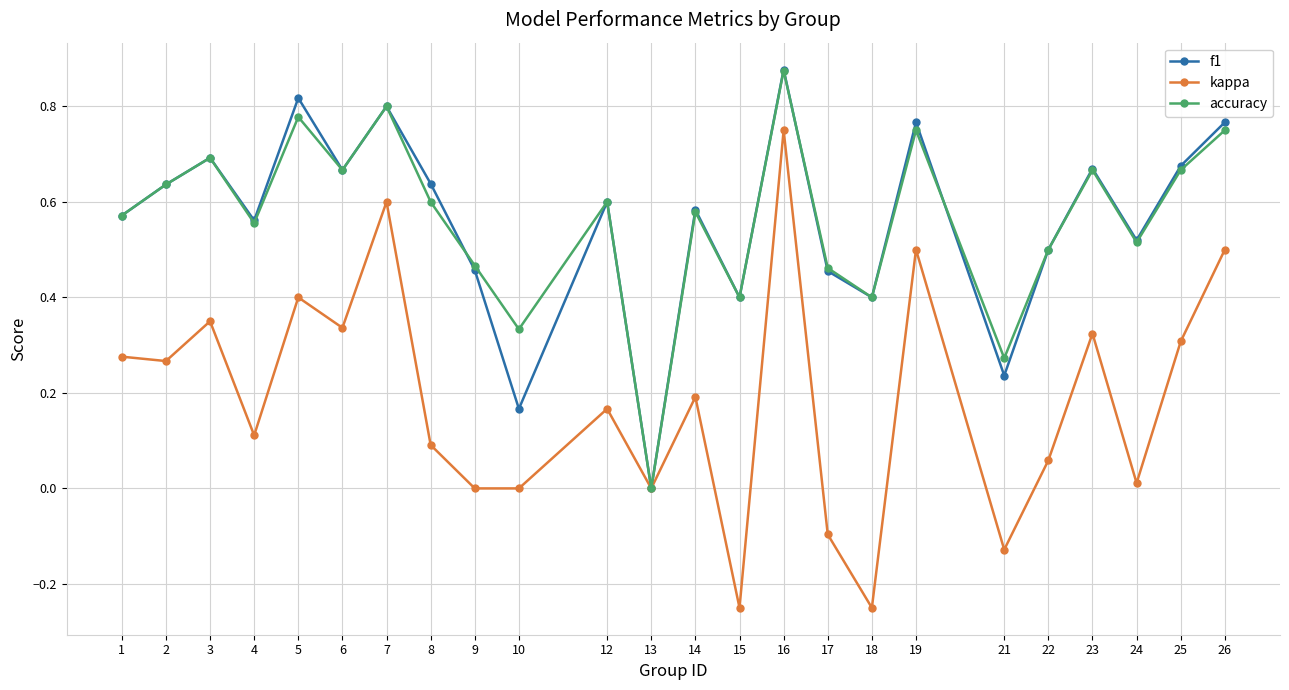

At which label does accuracy reach its minimum?

13